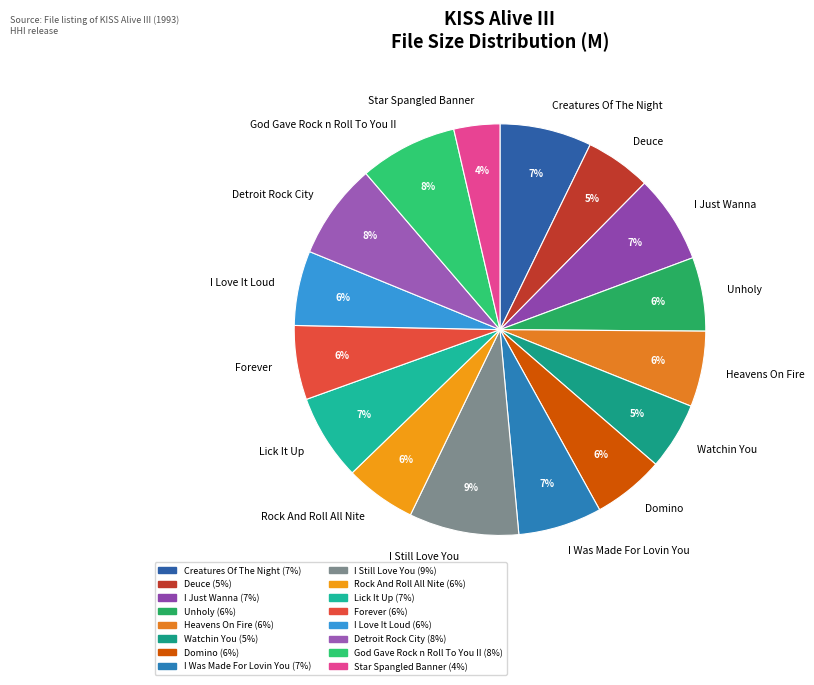

What percentage is the Domino slice, to the nearest percent?

6%